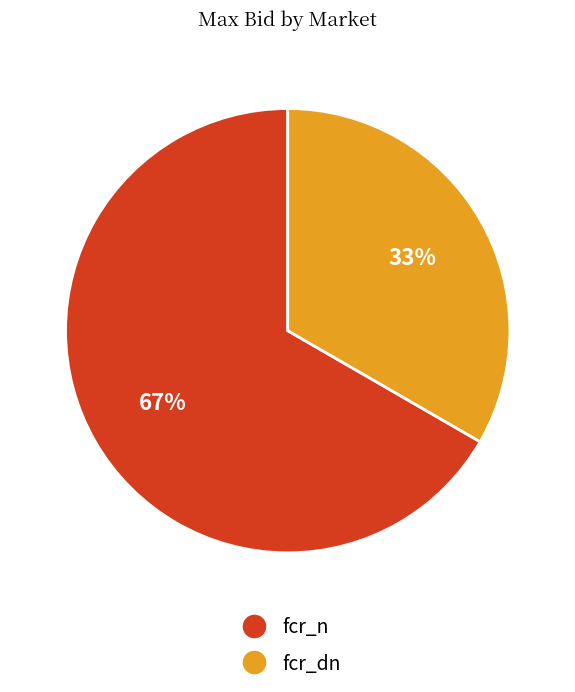

Does any single category account for the majority?

Yes